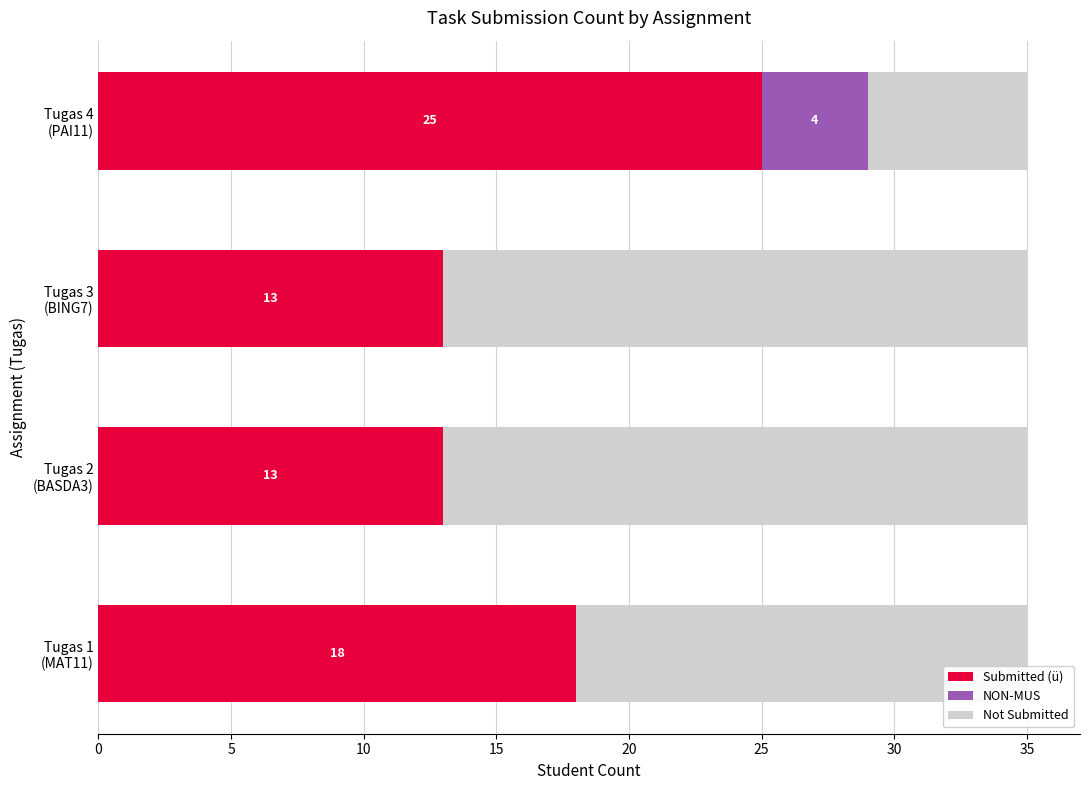

What is the highest value of the Submitted (ü) series?

25